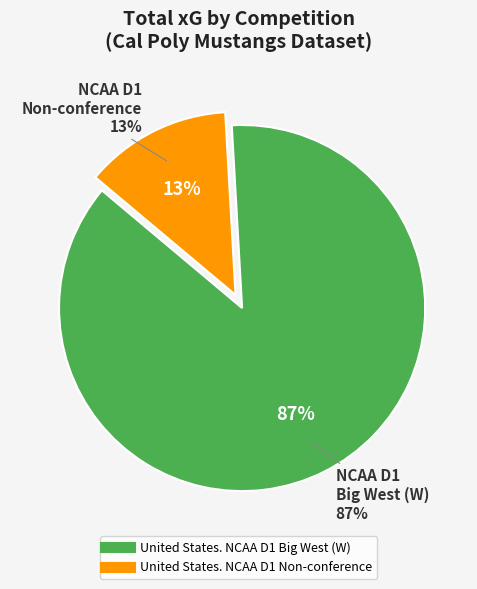

Which has a higher value, United States. NCAA D1 Non-conference or United States. NCAA D1 Big West (W)?

United States. NCAA D1 Big West (W)